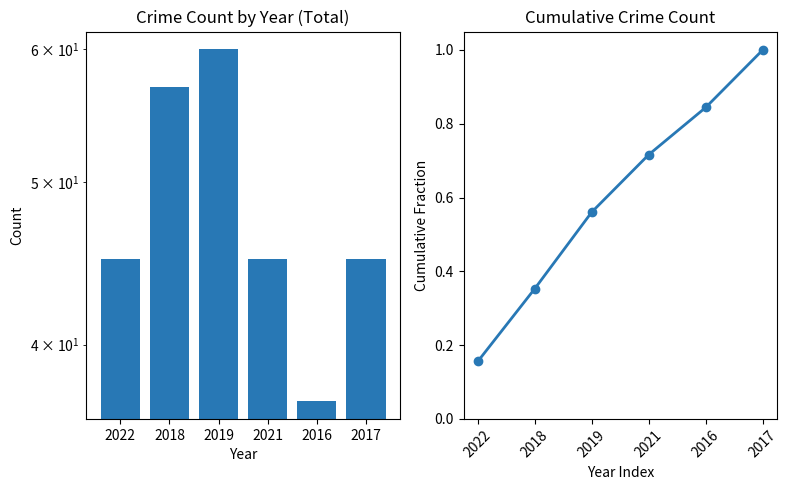

At which category is the sum across all series the highest?

2019